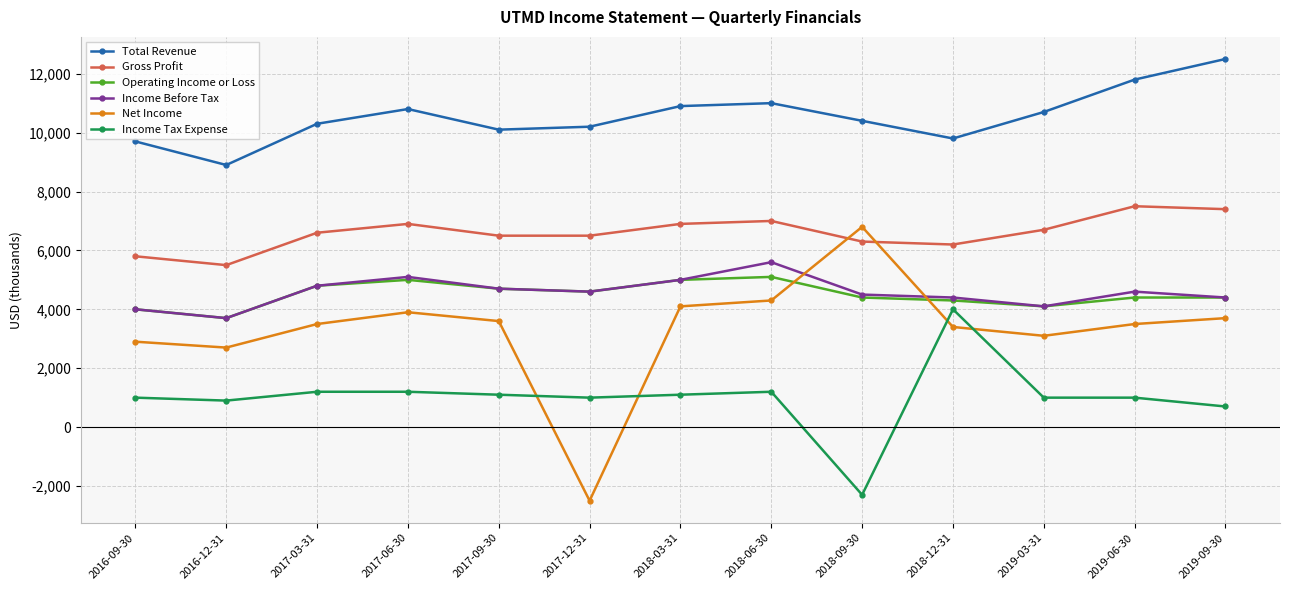

Read the Total Revenue value at 2018-03-31.

10900